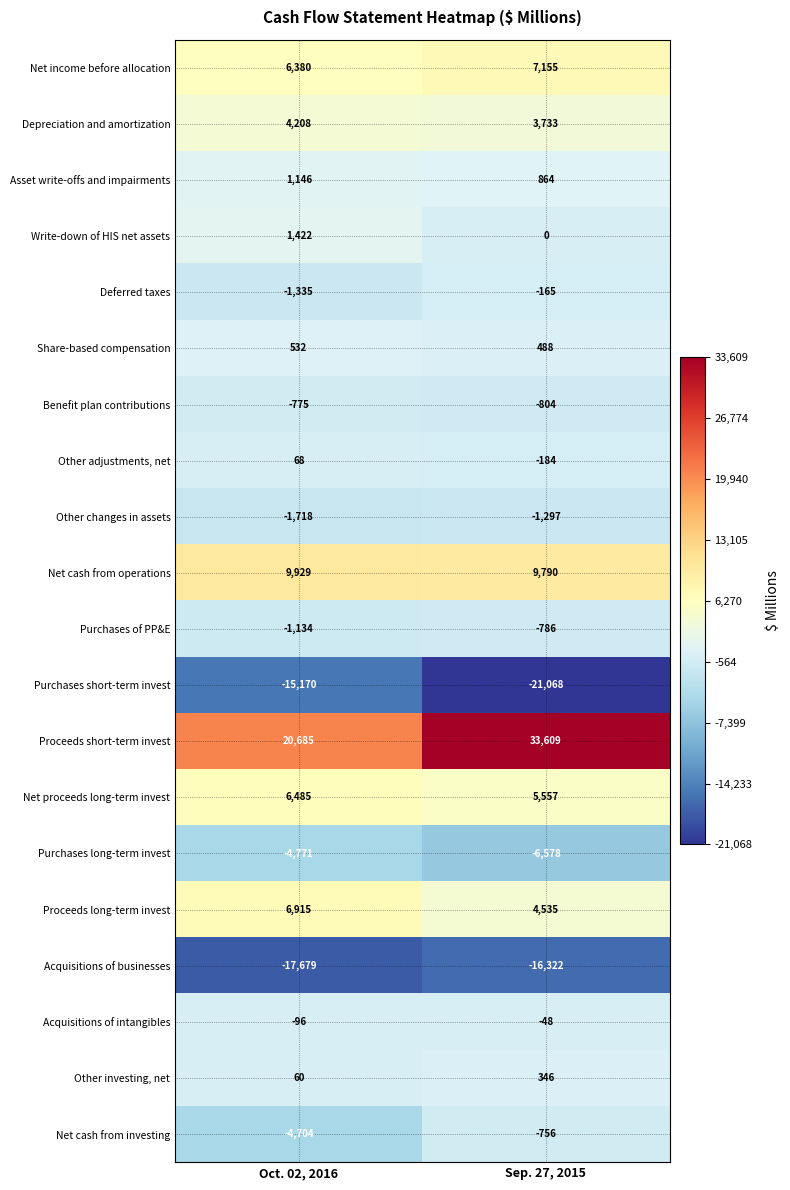

What is the maximum value shown in the chart?

33609